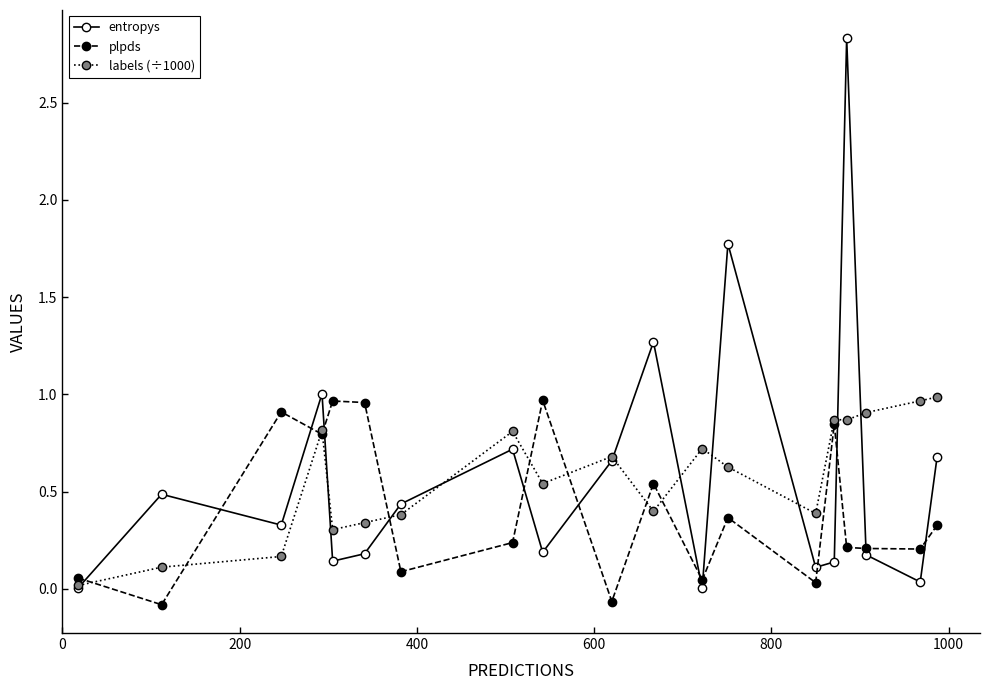

What is the greatest value displayed?

2.8